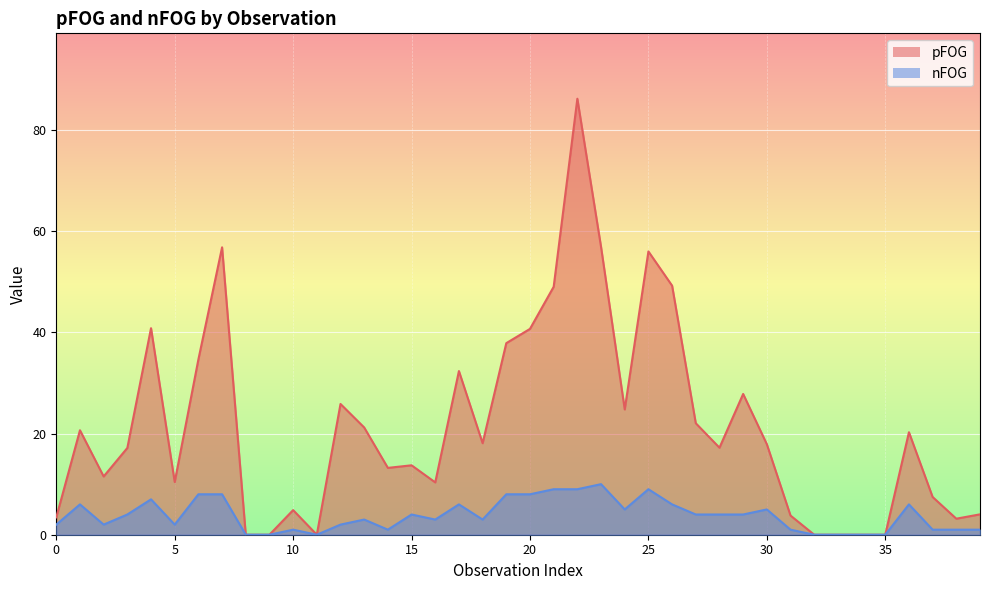

What is the average value of the nFOG series?

3.8